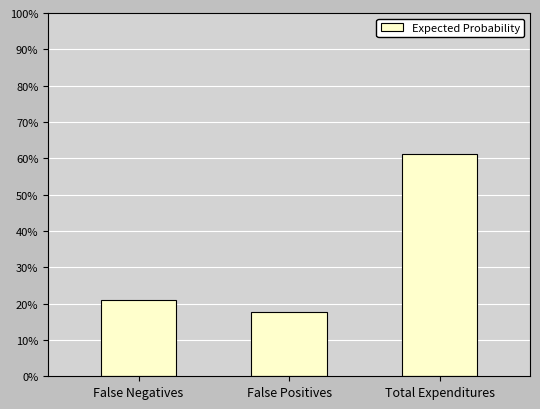

Reading right to left, what are all the values shown in this chart?

Total Expenditures=0.6	False Positives=0.2	False Negatives=0.2